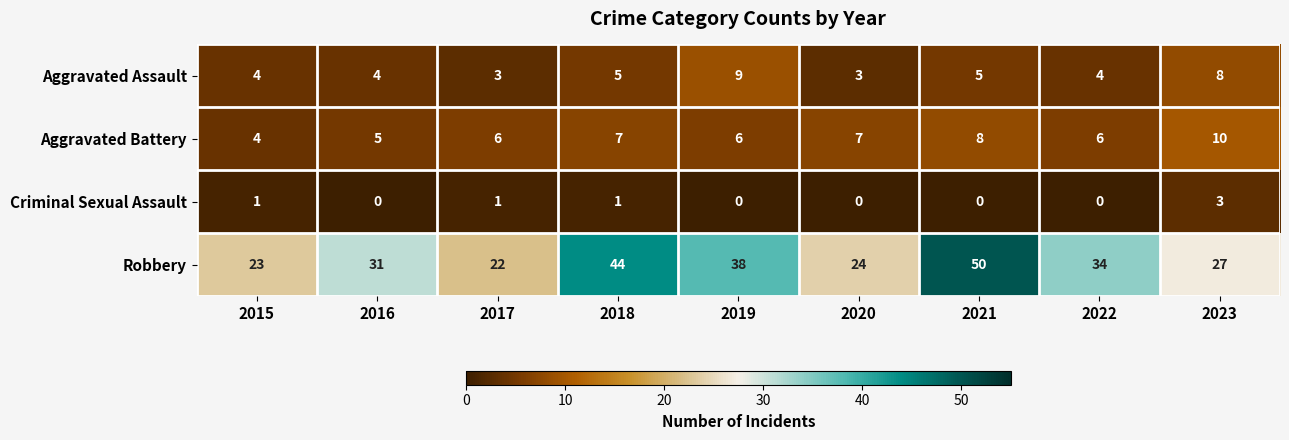

Rank the series at 2021 from highest to lowest value.

Robbery, Aggravated Battery, Aggravated Assault, Criminal Sexual Assault